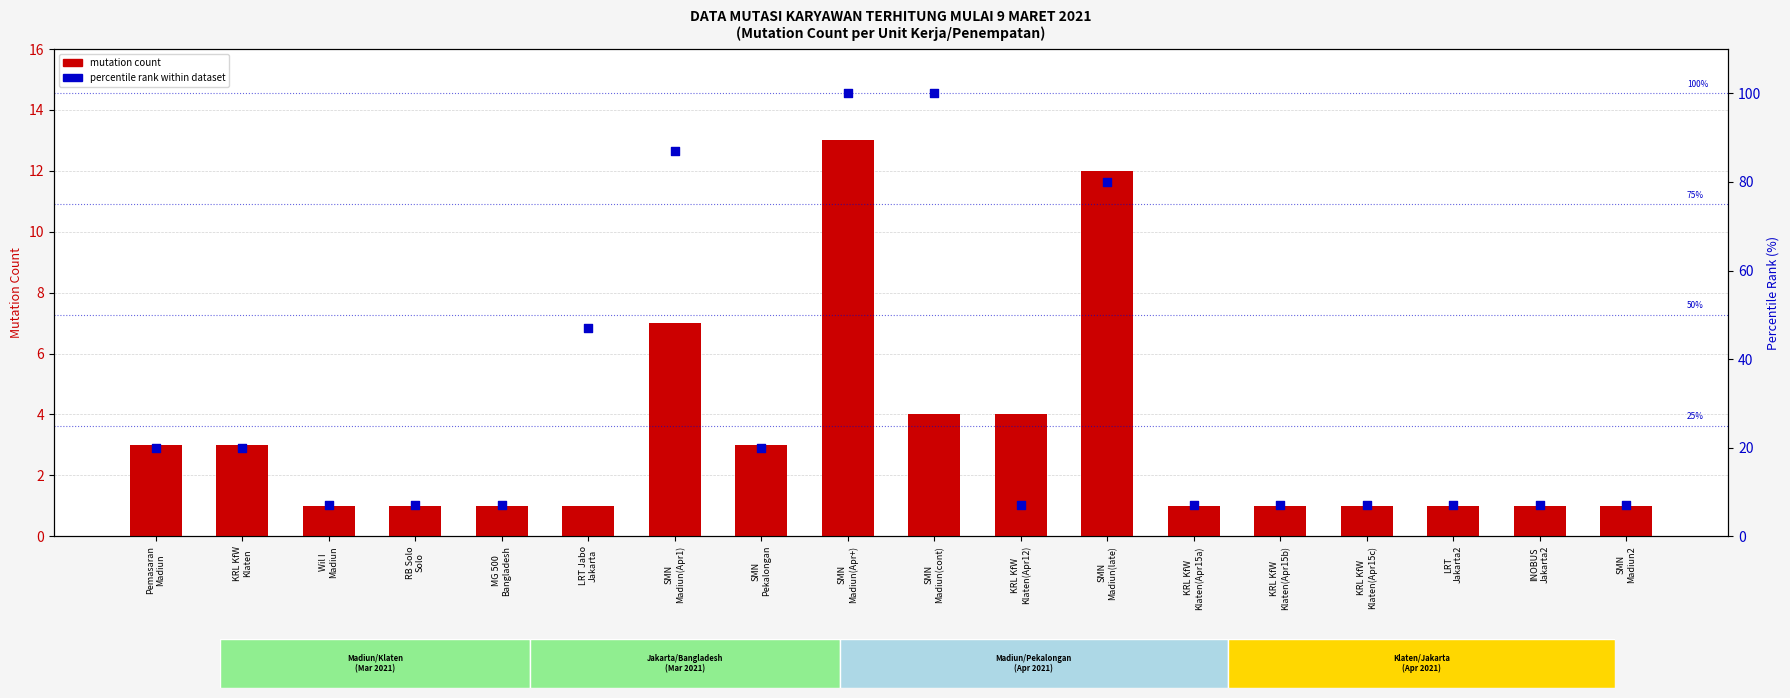

What is the total value across all series at KRL KfW
Klaten(Apr15b)?

8